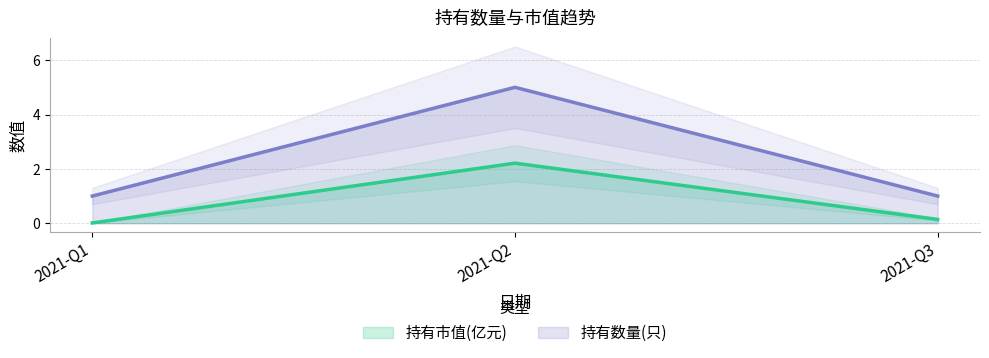

Rank the series by their average value, from lowest to highest.

持有市值(亿元), 持有数量(只)